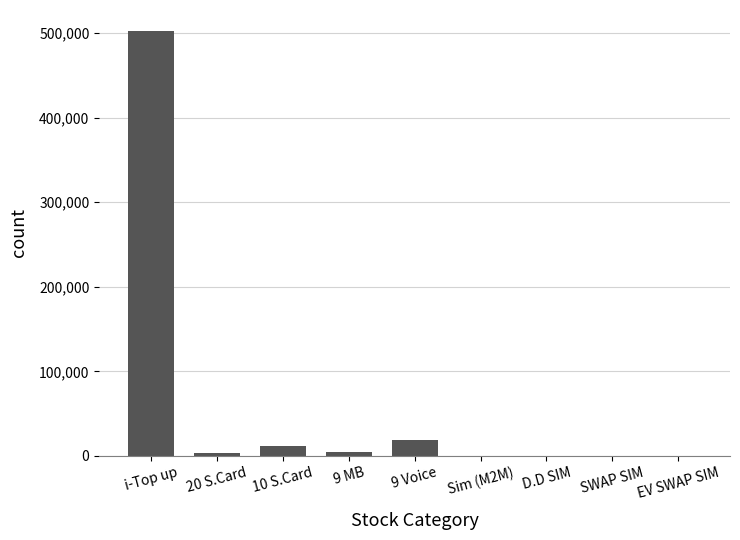

How many series are shown in this chart?

1